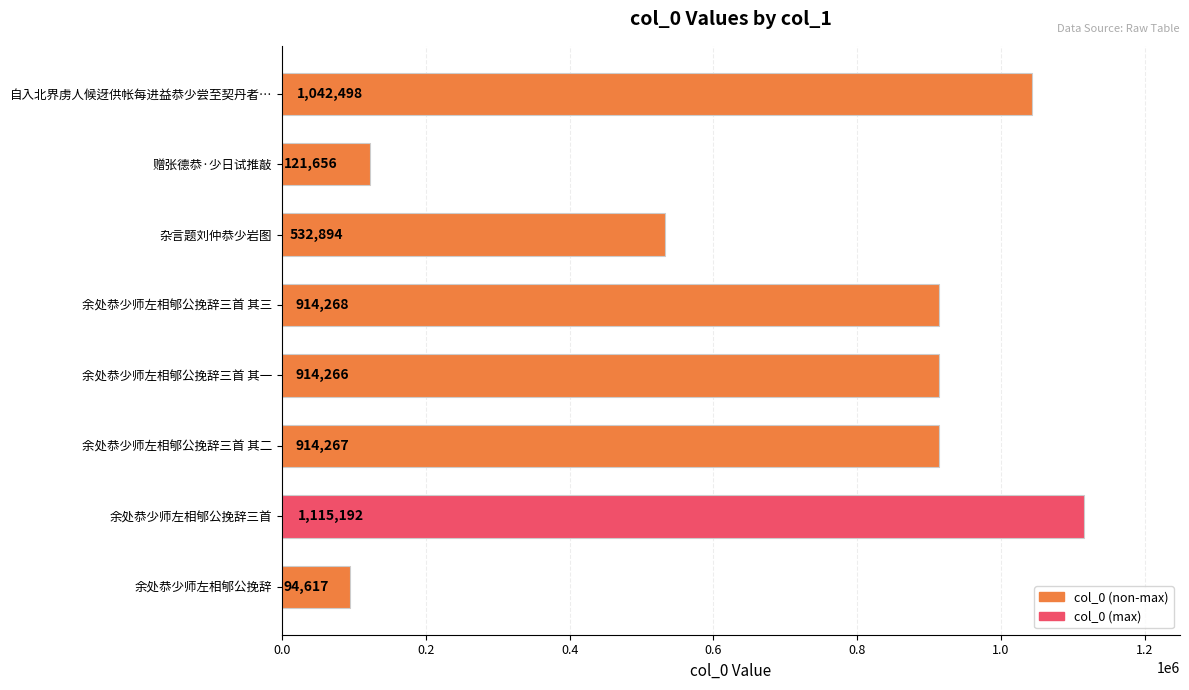

List the labels in order of value, smallest first.

余处恭少师左相郇公挽辞, 赠张德恭·少日试推敲, 杂言题刘仲恭少岩图, 余处恭少师左相郇公挽辞三首 其一, 余处恭少师左相郇公挽辞三首 其二, 余处恭少师左相郇公挽辞三首 其三, 自入北界虏人候迓供帐每进益恭少尝至契丹者…, 余处恭少师左相郇公挽辞三首